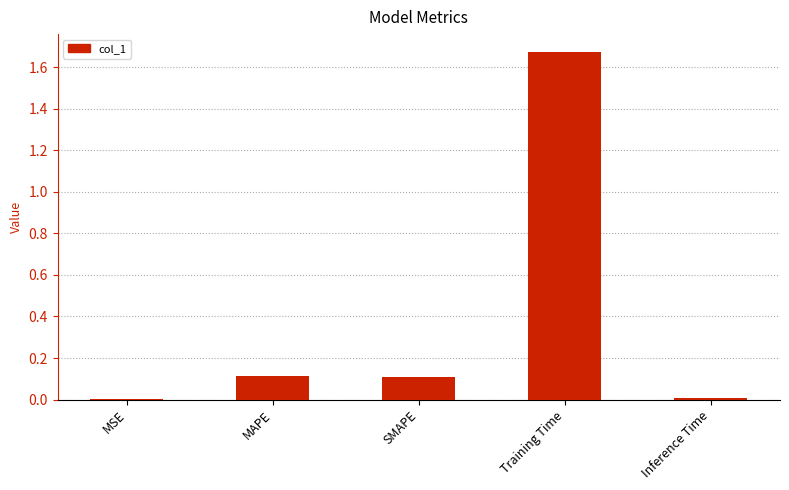

True or false: the data shows 0.1 at MAPE.

True